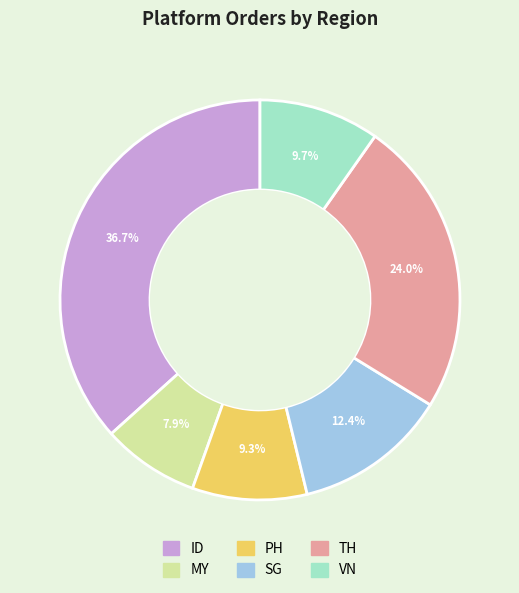

To the nearest percent, what percentage of the pie is SG?

12%